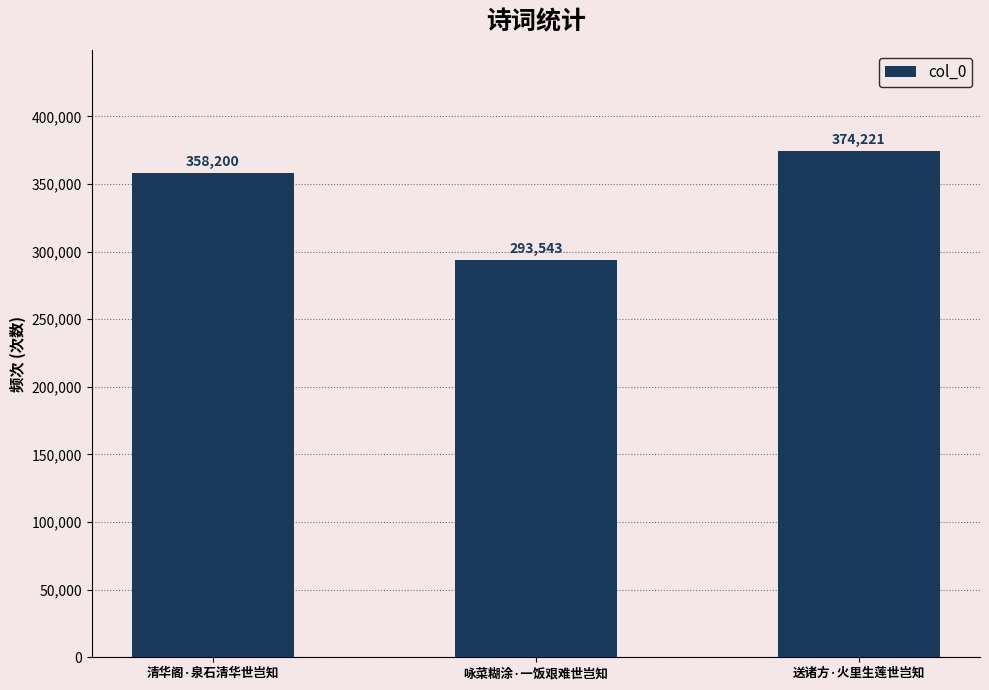

List the labels in order of value, smallest first.

咏菜糊涂·一饭艰难世岂知, 清华阁·泉石清华世岂知, 送诸方·火里生莲世岂知